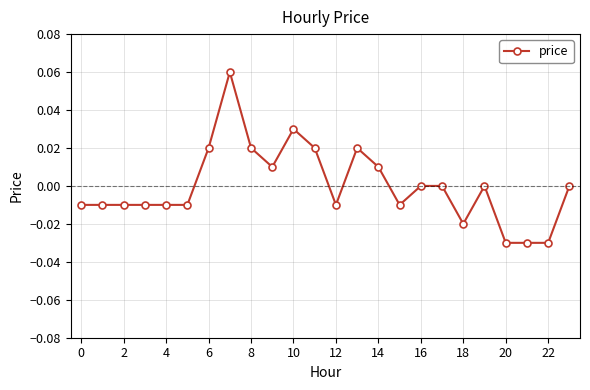

How many data points does each series have?

24